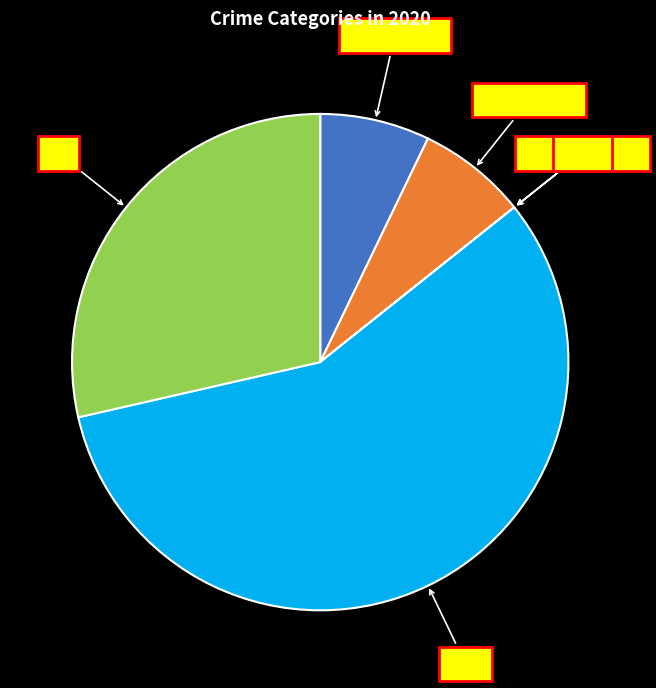

What is the total percentage of Theft and Robbery?

85.7%